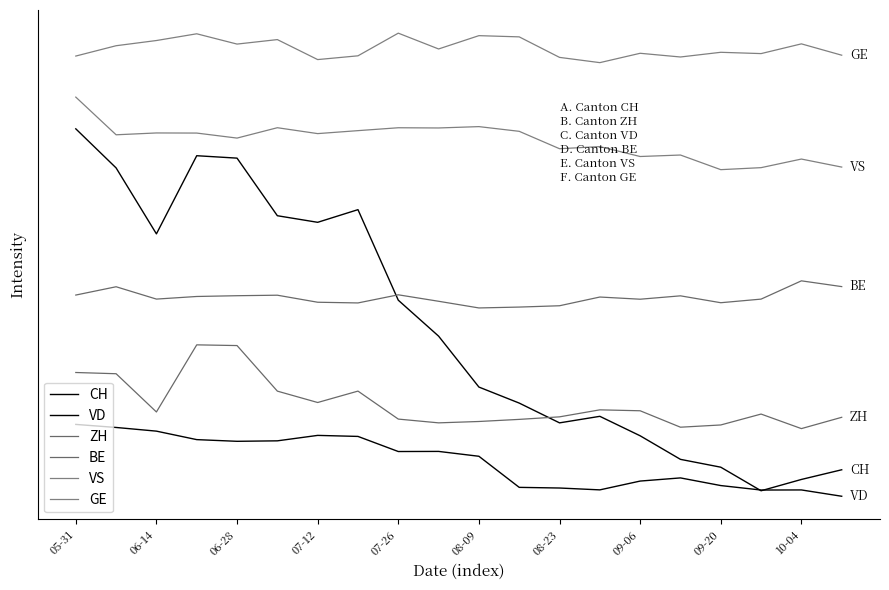

Is this an area chart (filled region under the line)?

No